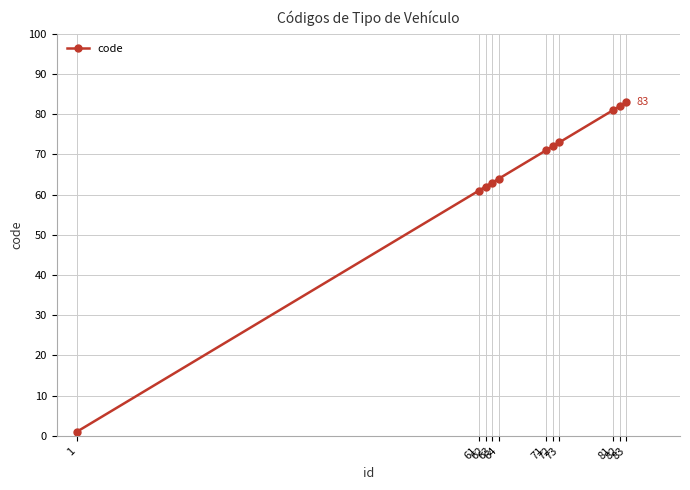

What is the change in value from 63 to 73?

+10